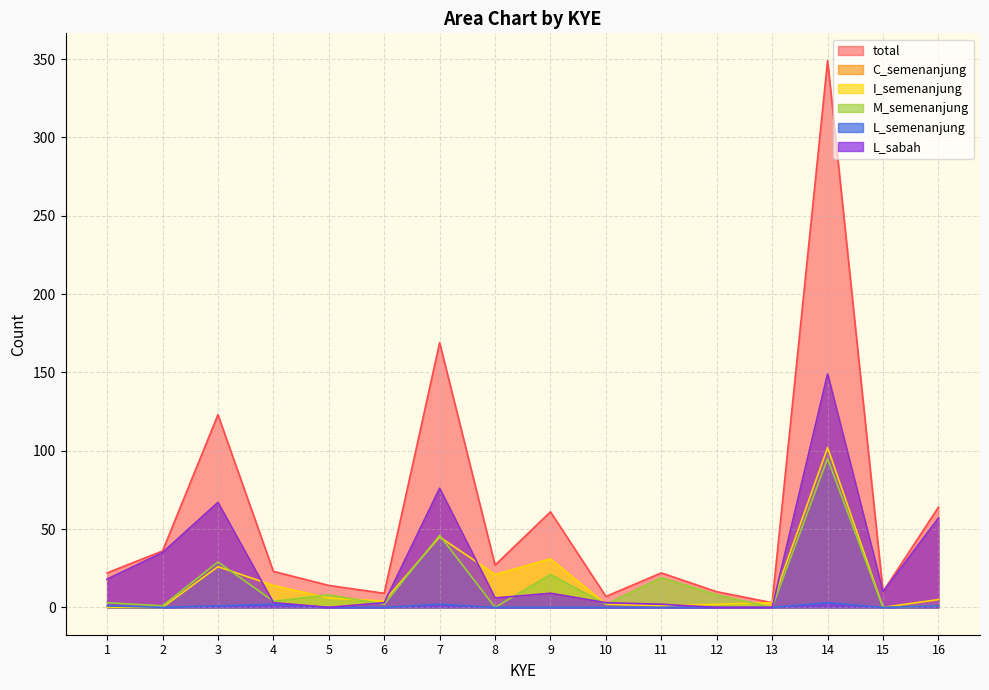

True or false: L_semenanjung has a value of 0 at 9.

True